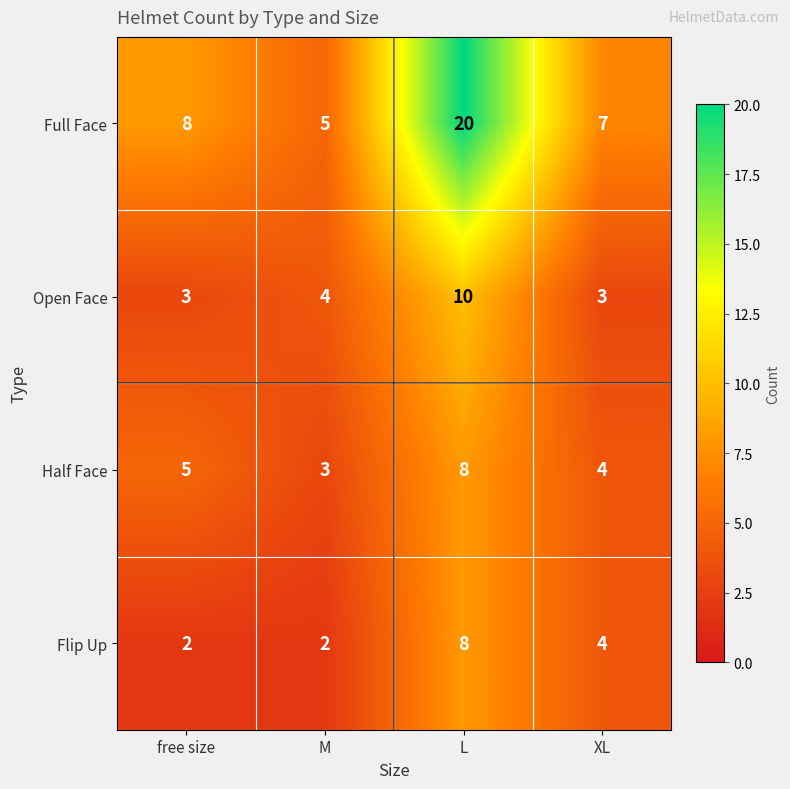

Reading left to right, list all the values displayed in this chart.

Full Face: free size=8	M=5	L=20	XL=7
Open Face: free size=3	M=4	L=10	XL=3
Half Face: free size=5	M=3	L=8	XL=4
Flip Up: free size=2	M=2	L=8	XL=4